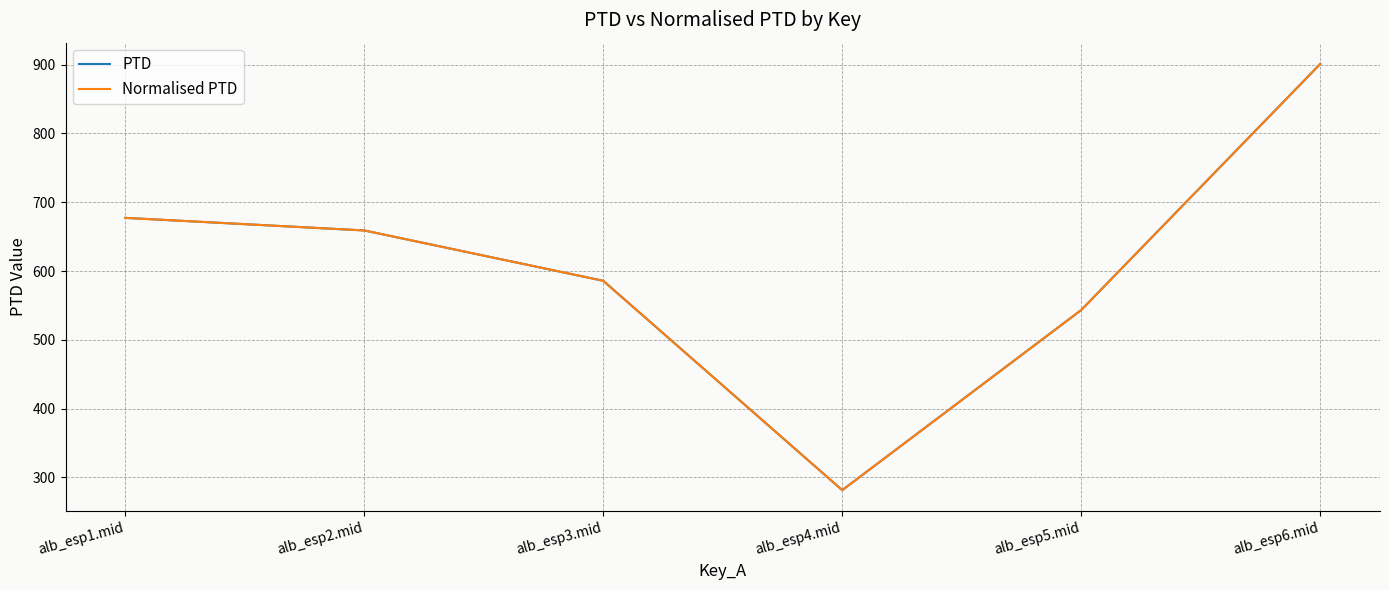

Does the chart display data point markers on the line(s)?

No